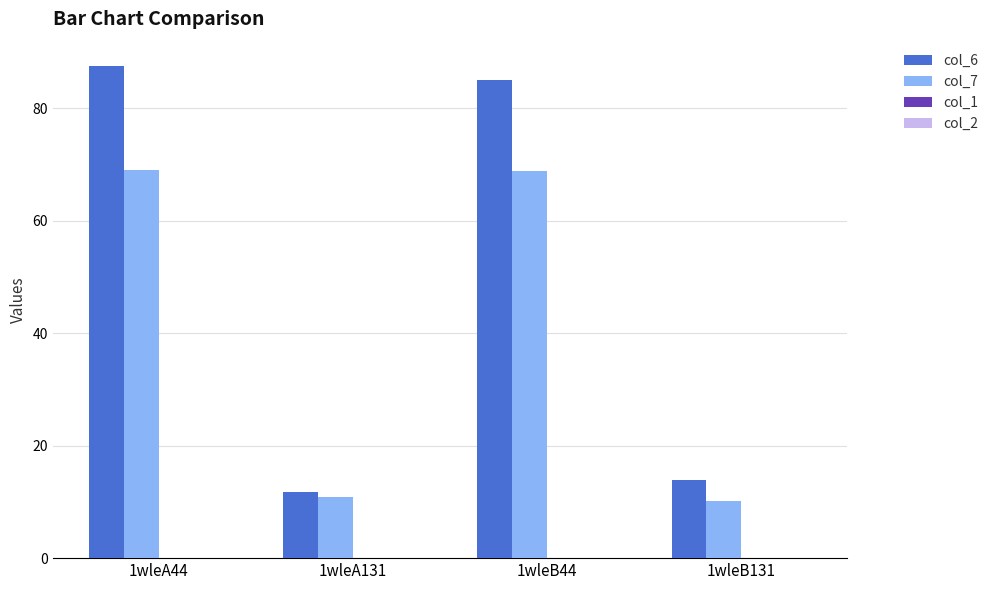

Which category has the lowest value in the col_6 series?

1wleA131